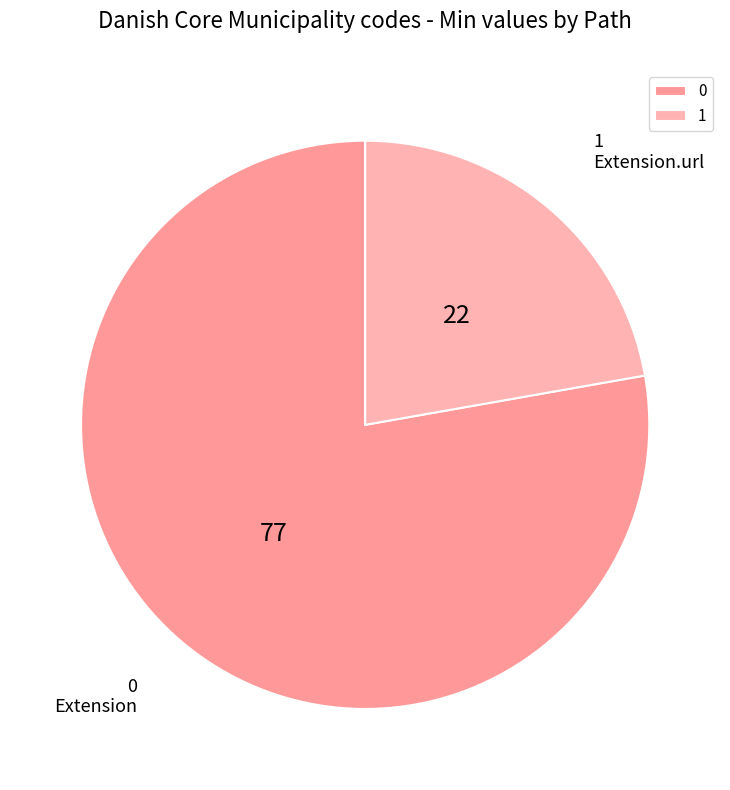

Is it true that 0 is 65% of the pie?

False